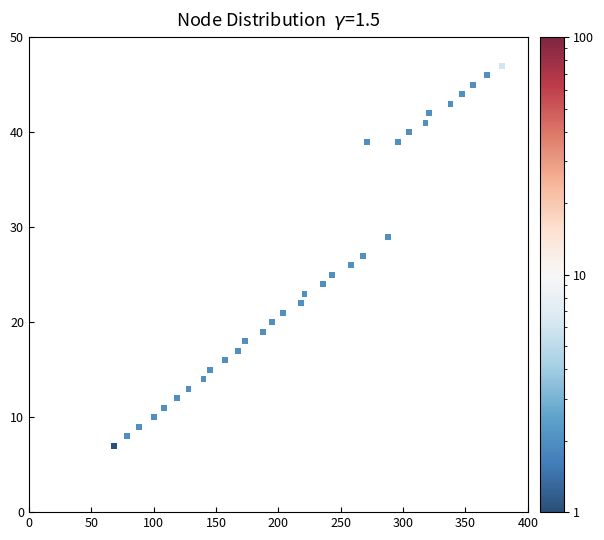

What is the range of X values (max minus min)?

311